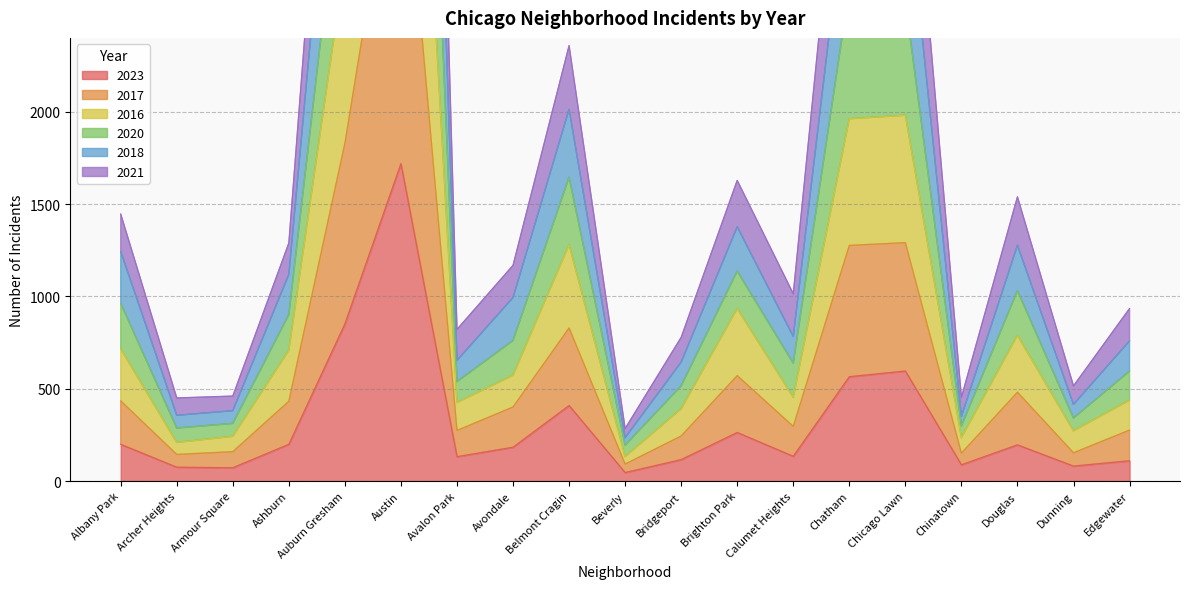

True or false: 2017 and 2023 cross at least once.

False